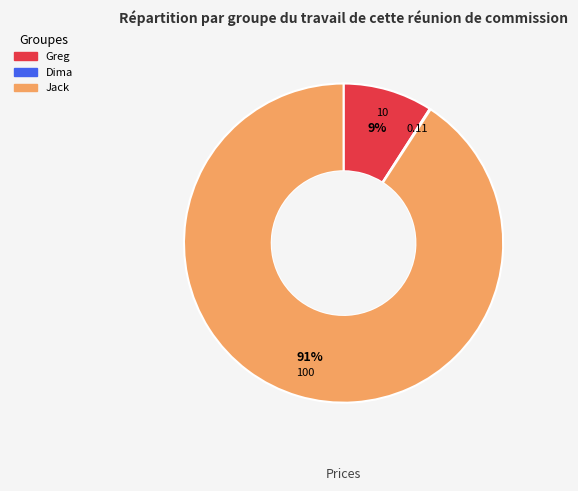

What is the largest slice in the pie chart?

Jack